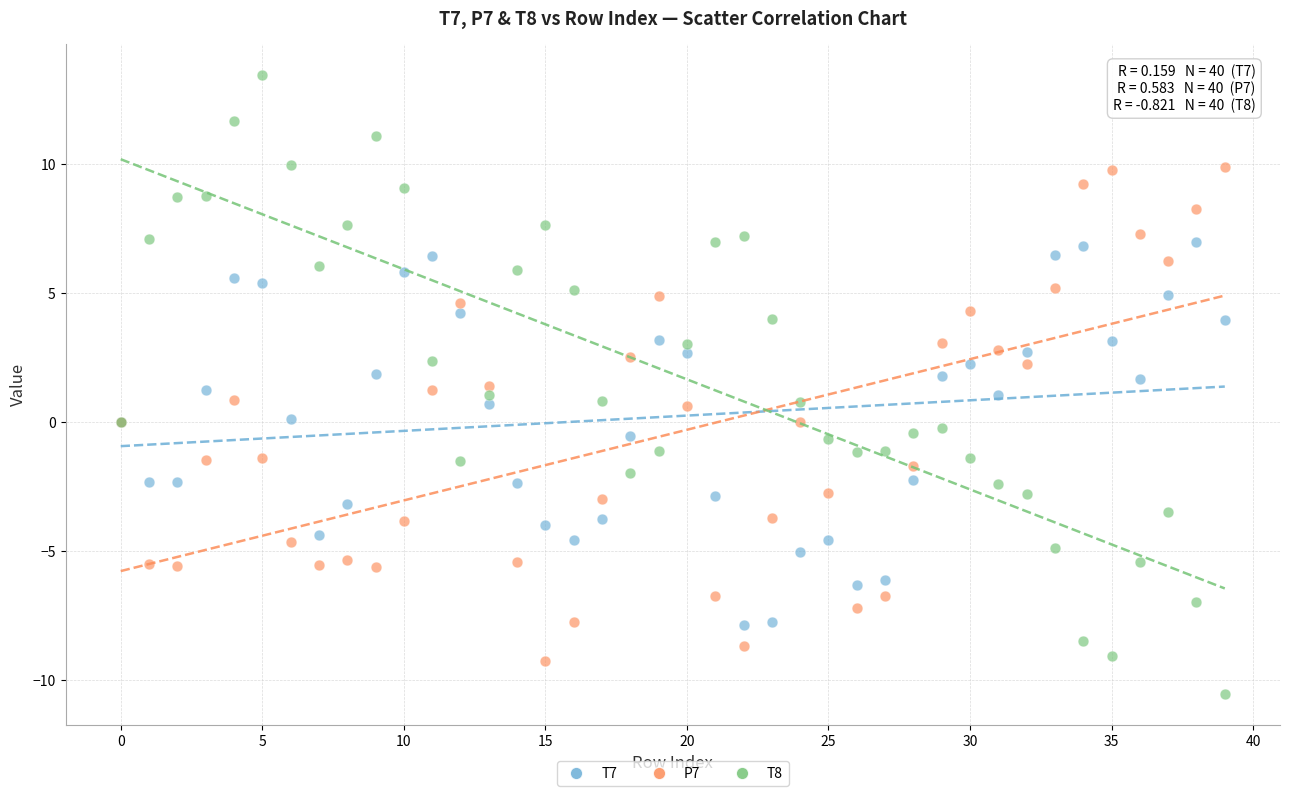

Which series has the largest Y range (max minus min)?

T8